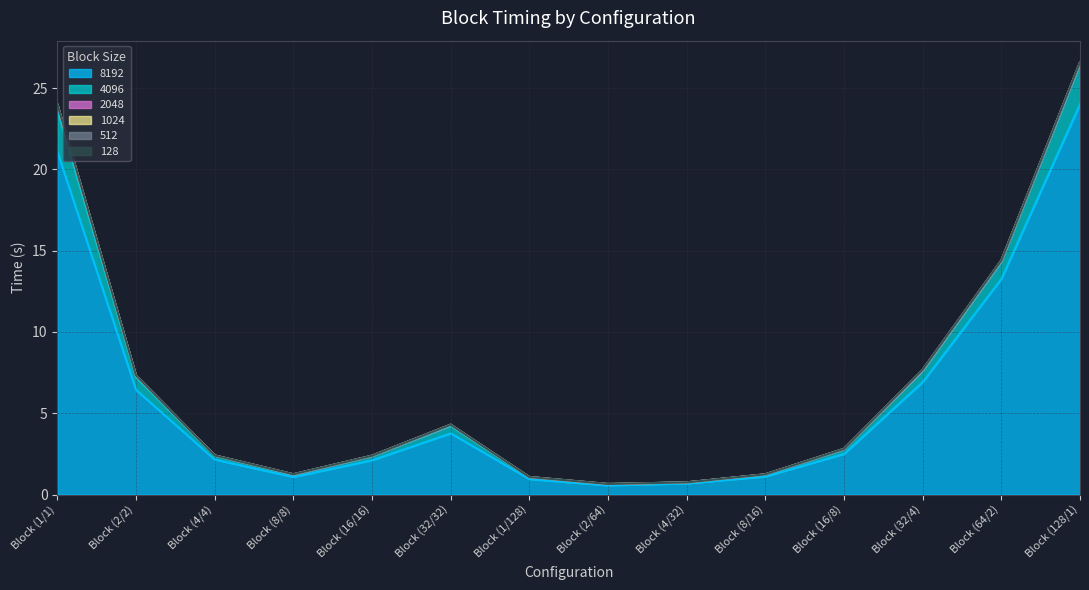

True or false: 4096 has a value of 0.0 at Block (8/16).

False